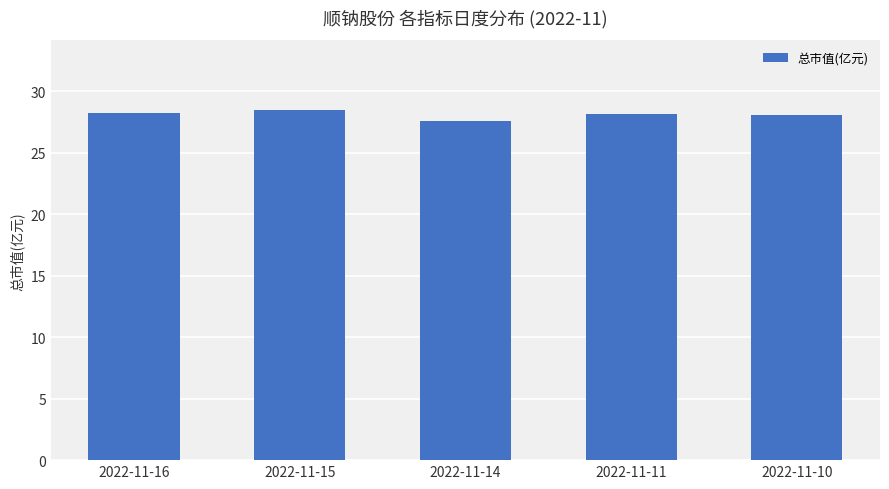

What is the average value?

28.1